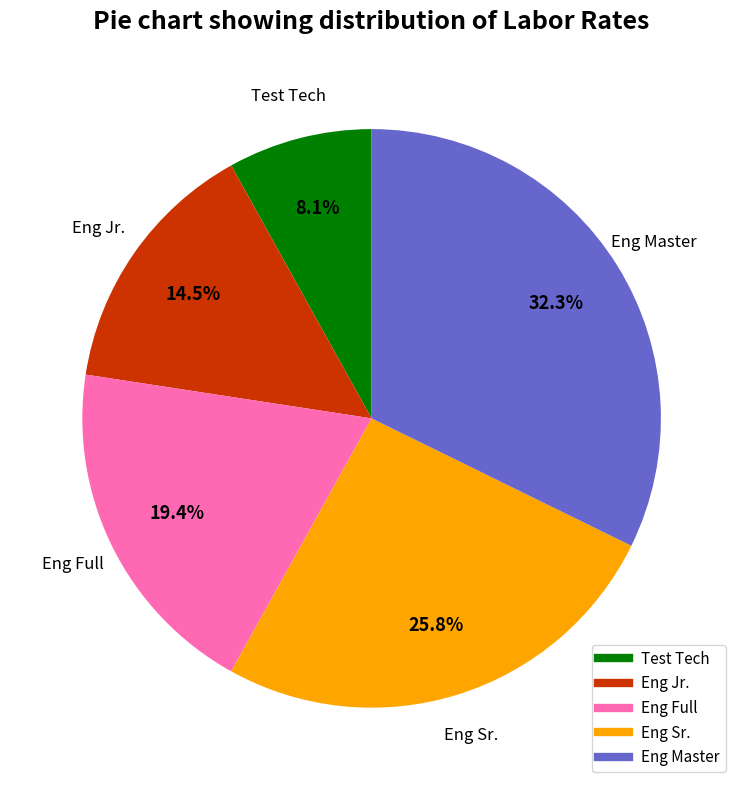

Is the sum of Eng Master and Eng Sr. greater than half?

Yes